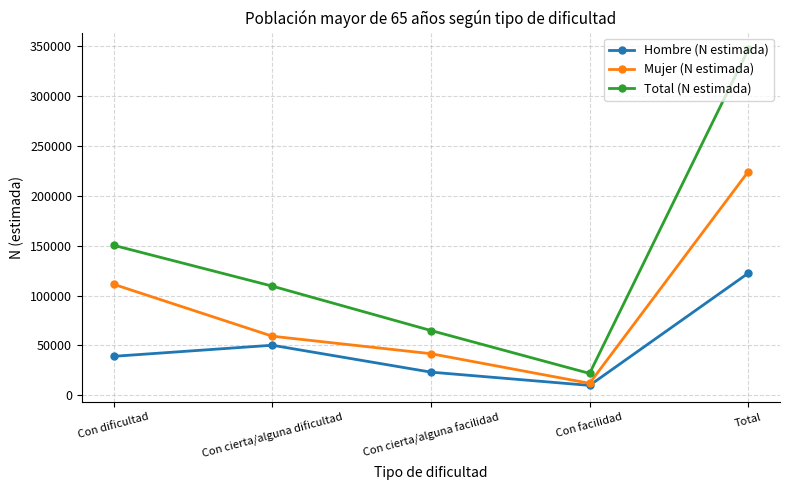

Reading left to right, what are all the values shown in this chart?

Hombre (N estimada): 39091	50218	23238	9927	122474
Mujer (N estimada): 111355	59271	41732	12008	224366
Total (N estimada): 150447	109489	64970	21935	346841